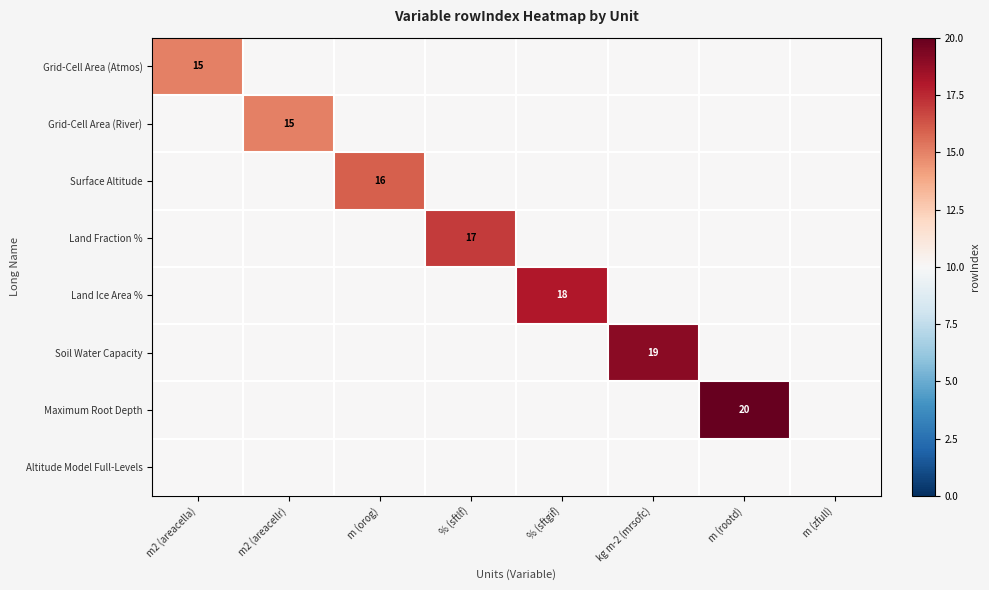

The value of Land Ice Area % at % (sftgif) is 30. True or false?

False